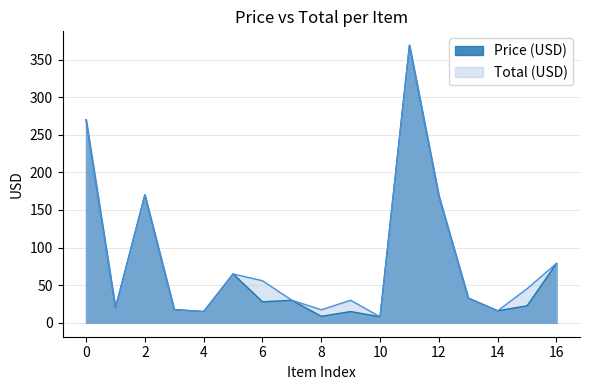

Does the chart have visible grid lines?

Yes